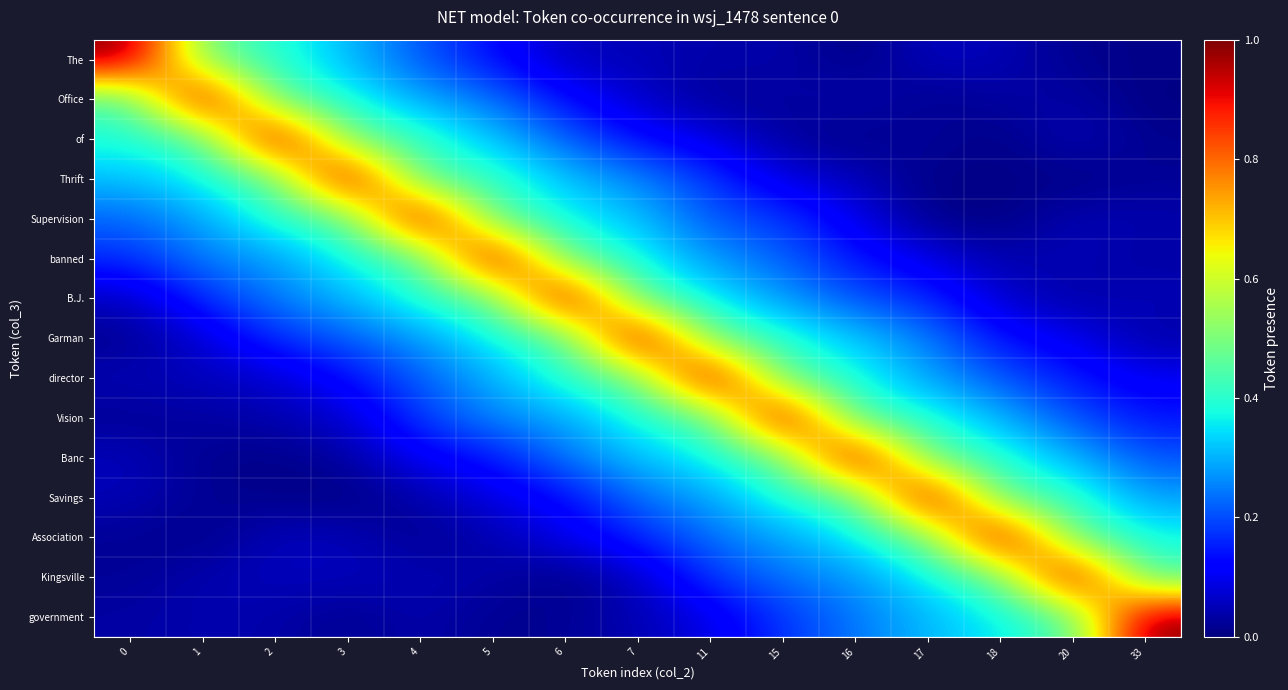

What is the maximum value shown in the chart?

1.0